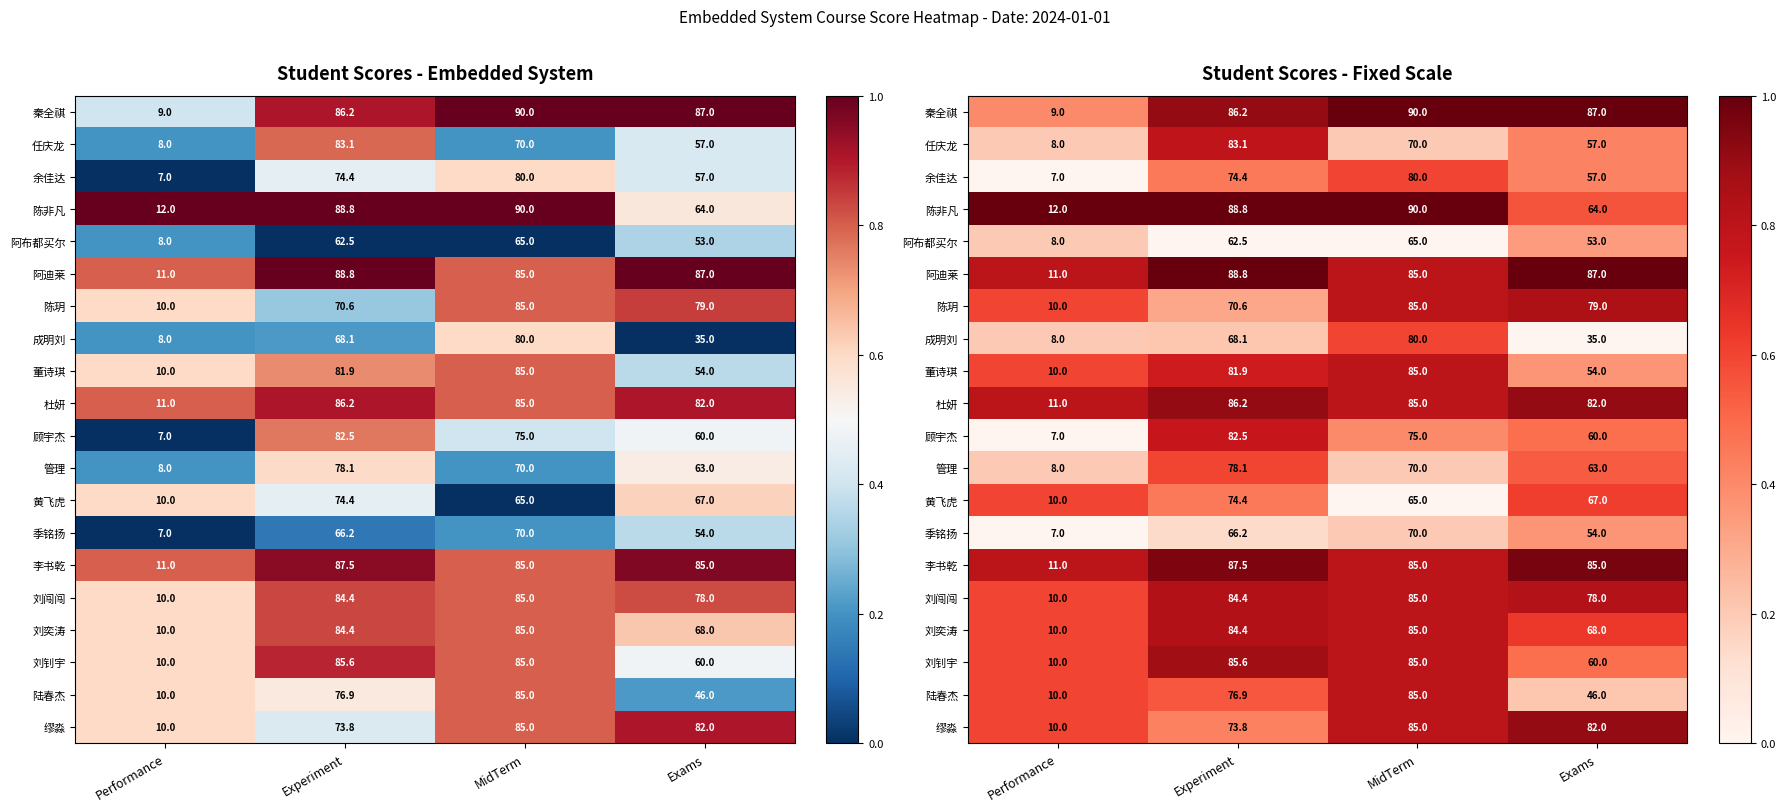

Which series changed the most between Performance and MidTerm?

秦全祺